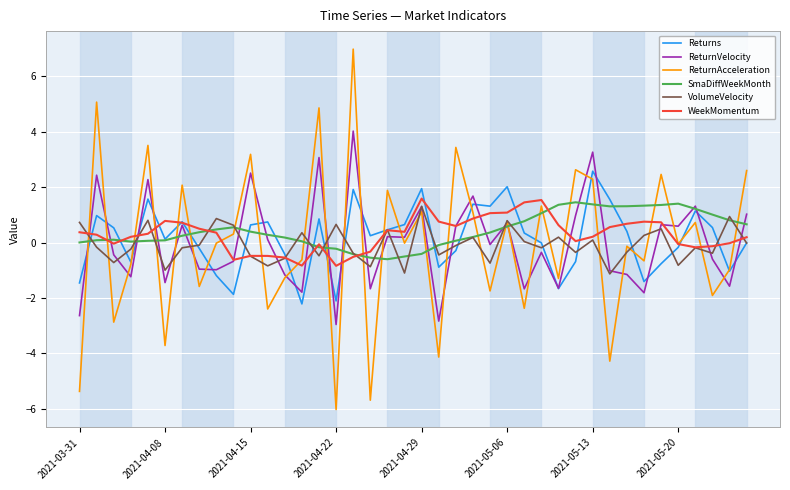

What is the minimum value shown in the chart?

-6.0